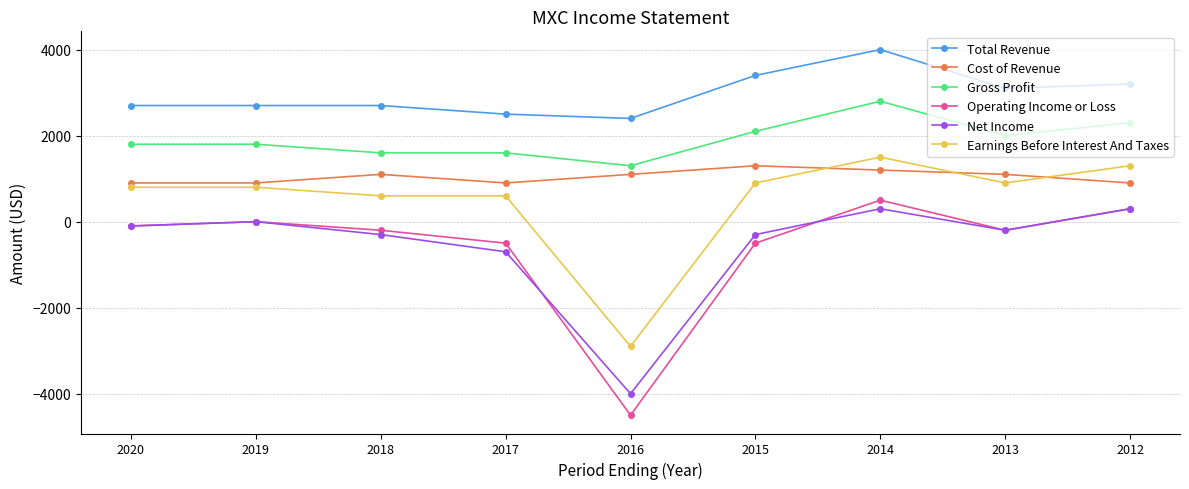

Does the chart have visible grid lines?

Yes